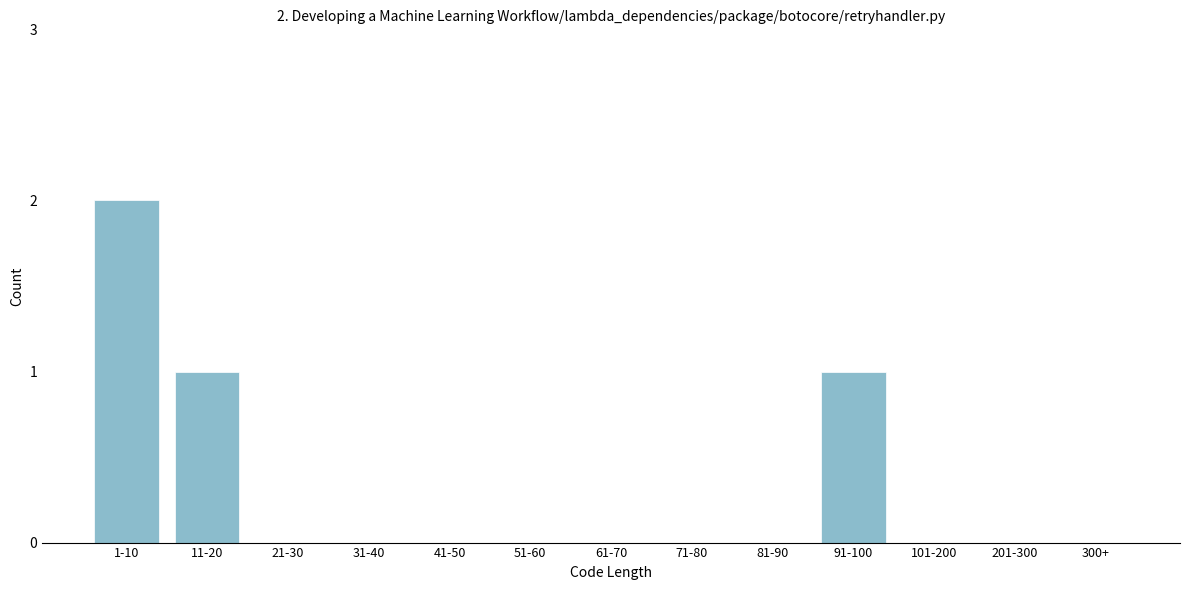

Reading right to left, extract all data points from this chart.

300+=0	201-300=0	101-200=0	91-100=1	81-90=0	71-80=0	61-70=0	51-60=0	41-50=0	31-40=0	21-30=0	11-20=1	1-10=2